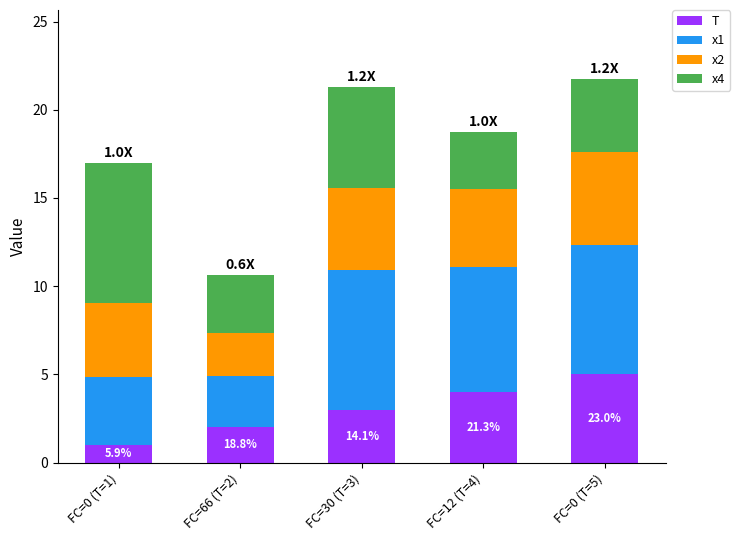

What position from the left is FC=12 (T=4)?

4